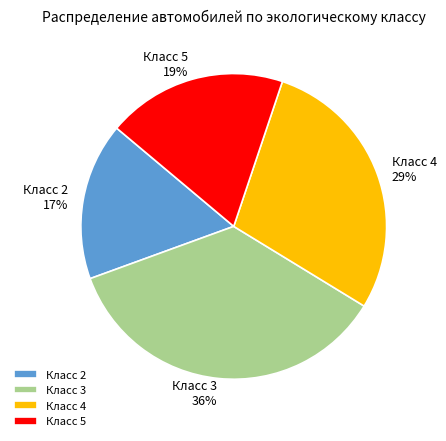

Is the sum of Класс 5 and Класс 4 greater than half?

No